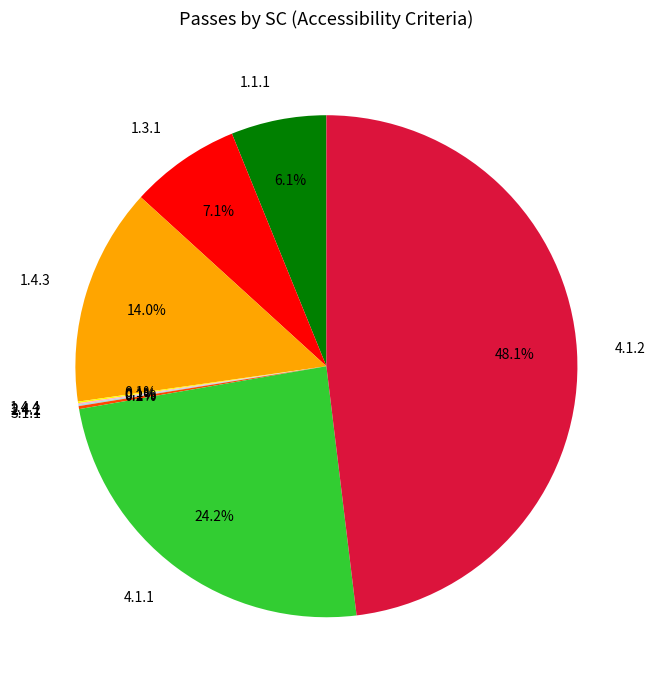

What percentage is NOT represented by 4.1.1?

75.8%